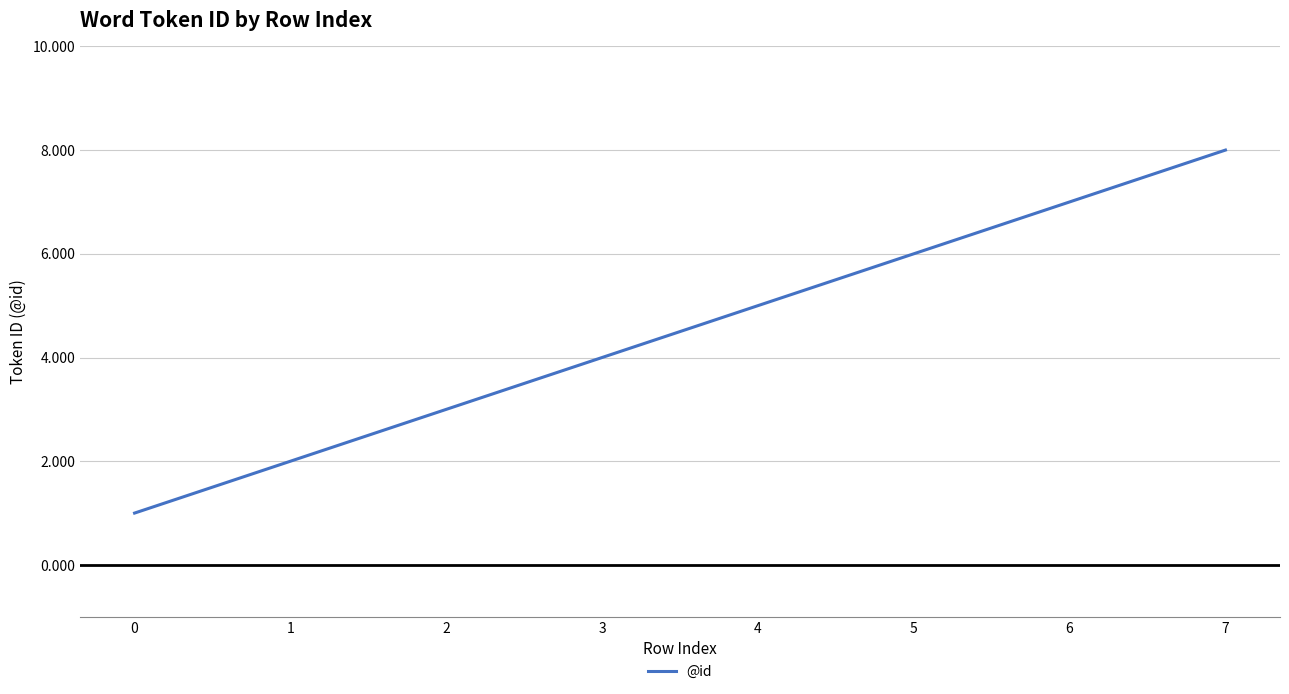

Which has a higher value, 5 or 2?

5